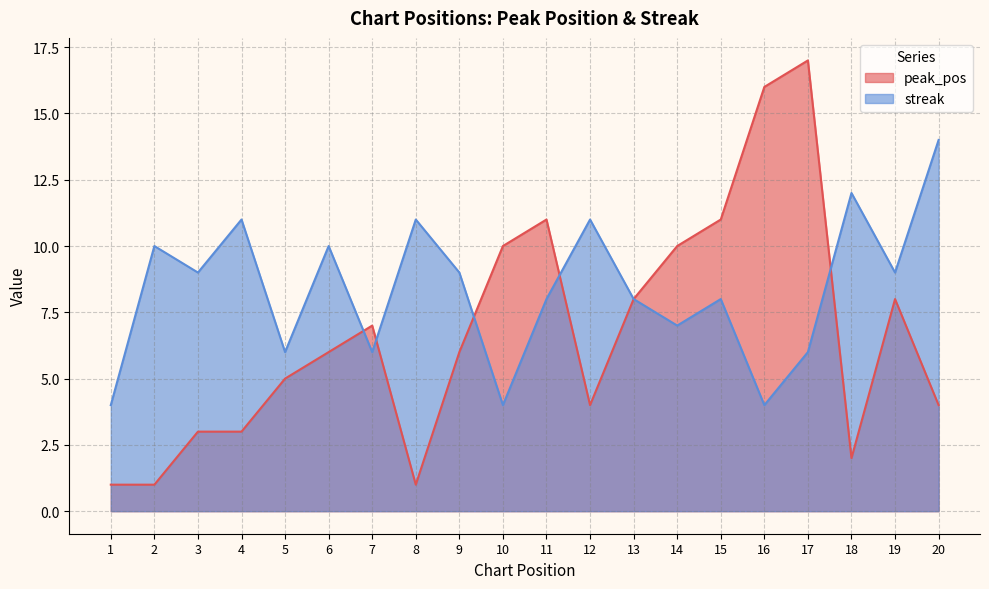

Where is the first local minimum for peak_pos?

8